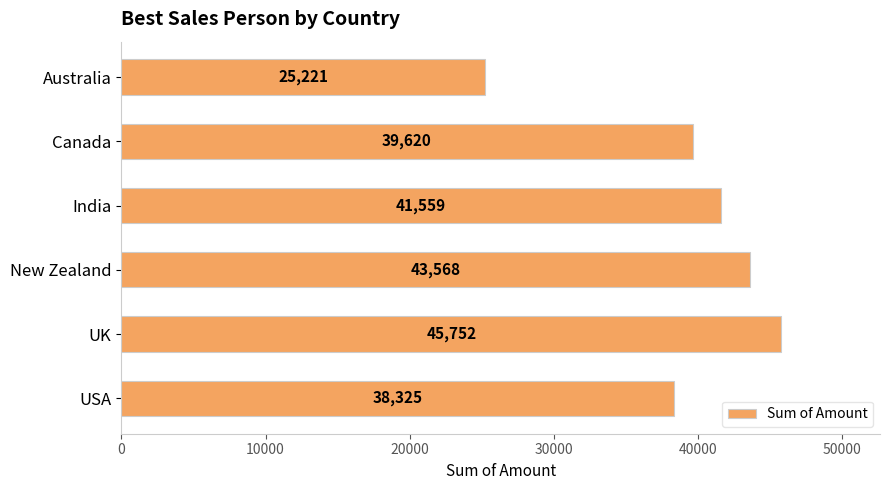

List the labels in order of value, largest first.

UK, New Zealand, India, Canada, USA, Australia